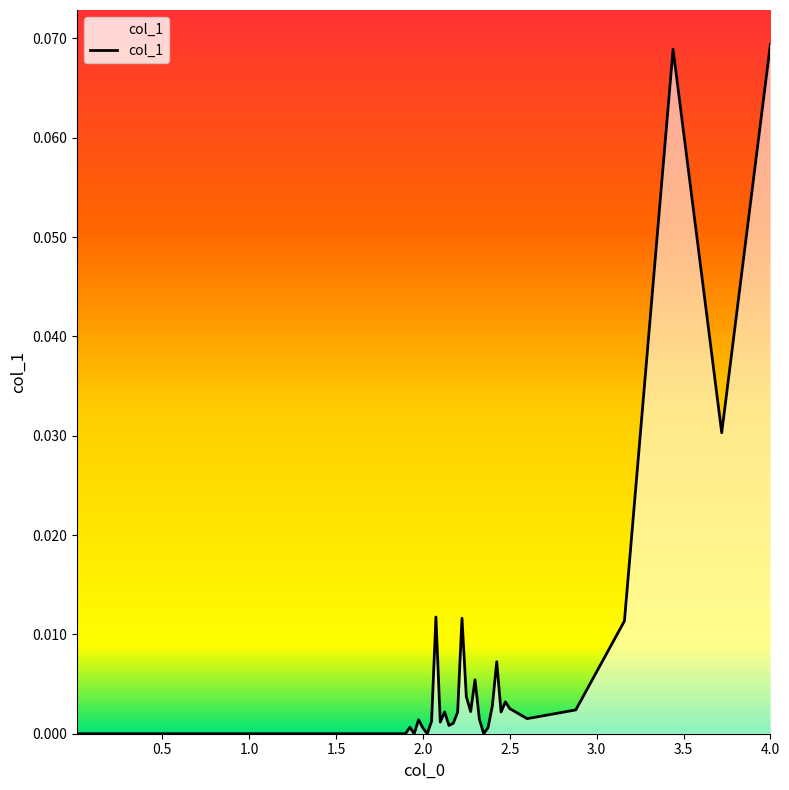

Which category has the highest value across all series?

4.0